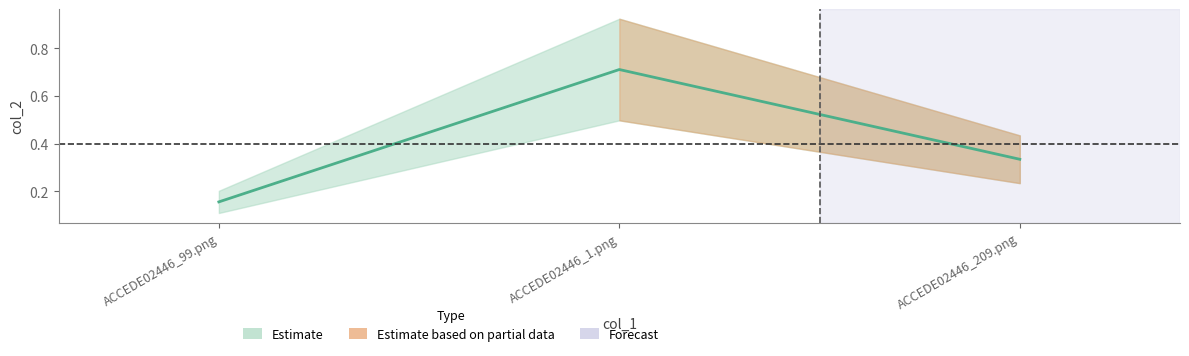

What is the sum of the values at ACCEDE02446_1.png and ACCEDE02446_209.png?

1.0